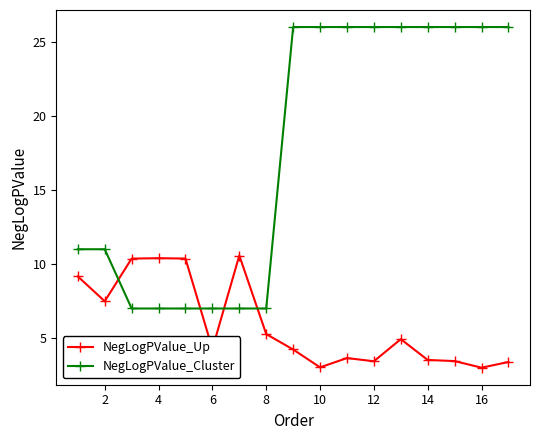

At how many categories does at least one series exceed 6?

17